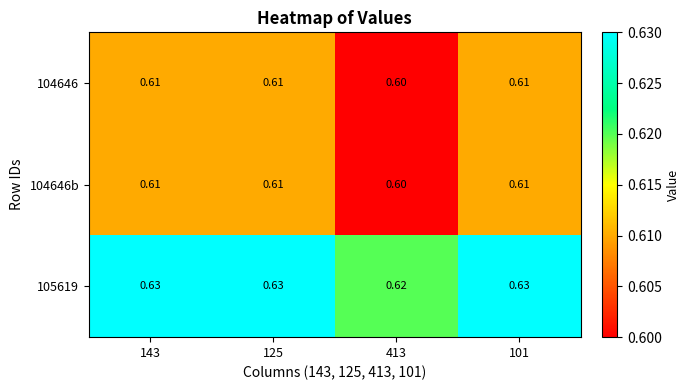

Reading left to right, transcribe all the data shown in this chart.

104646: 143=0.6	125=0.6	413=0.6	101=0.6
104646b: 143=0.6	125=0.6	413=0.6	101=0.6
105619: 143=0.6	125=0.6	413=0.6	101=0.6